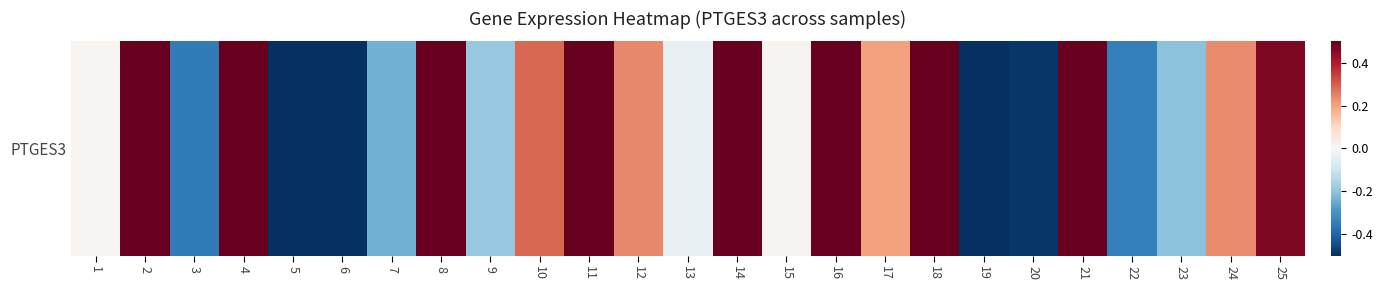

Is it true that the value at 24 is 0.2?

True